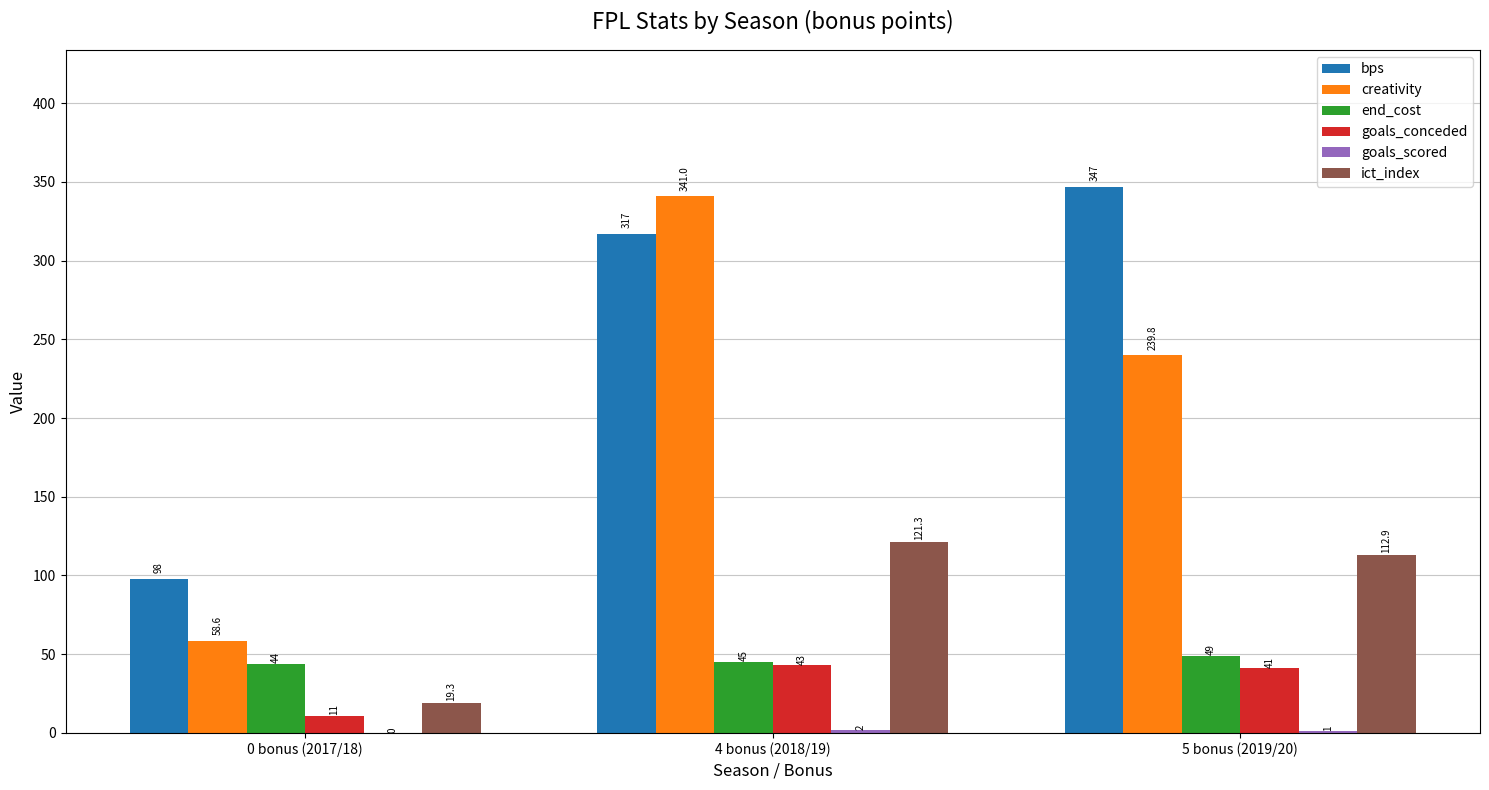

How many distinct data groups are displayed?

6